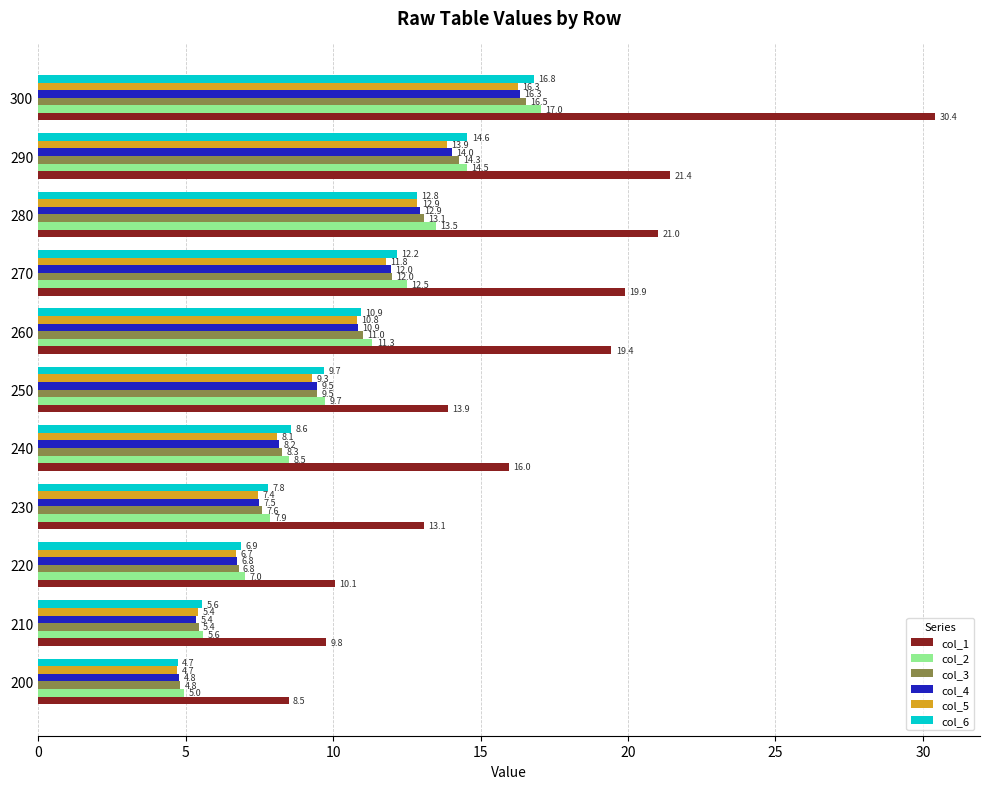

What is the minimum value shown in the chart?

4.7